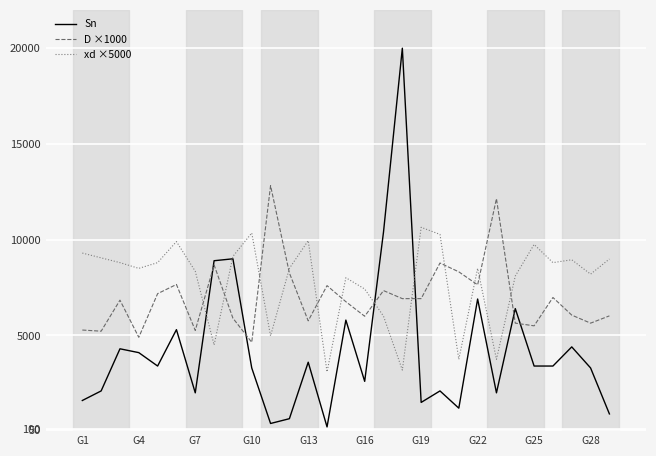

What are all the series names shown in the legend?

Sn, D ×1000, xd ×5000